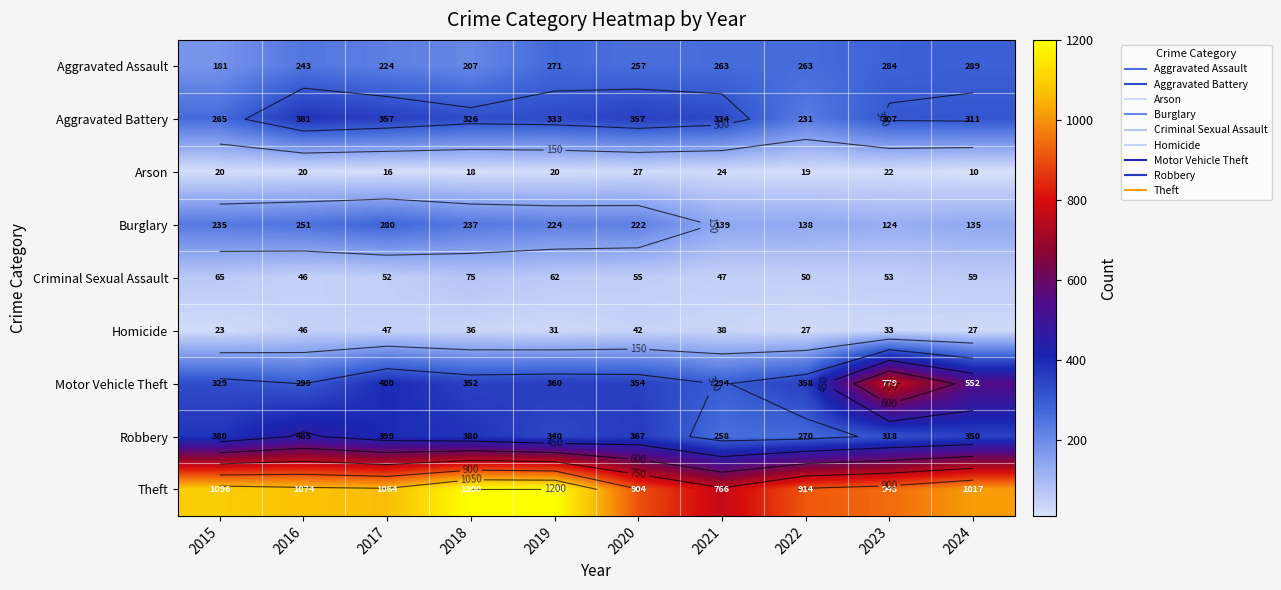

Count the number of categories in the chart.

10